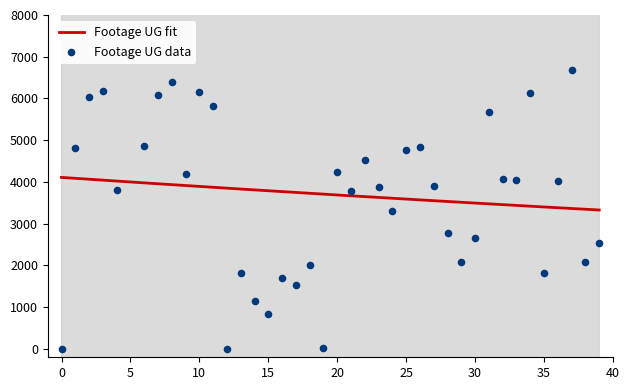

What is the change in value from 25 to 26?

+59